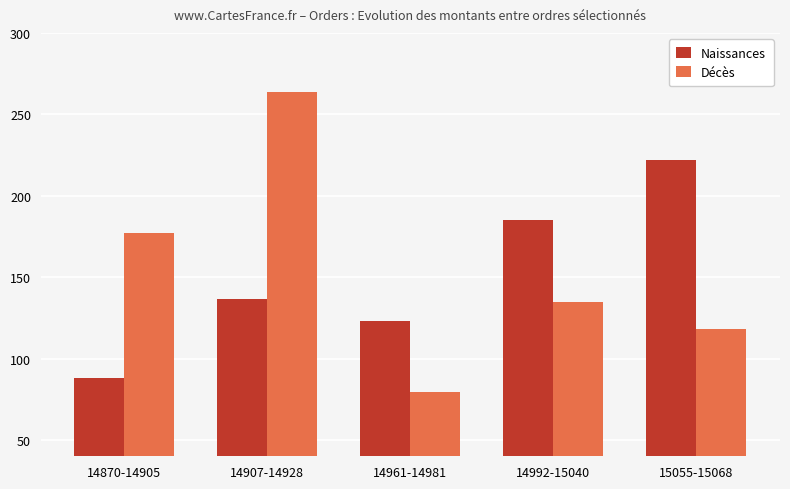

List the labels in order of Décès value, largest first.

14907-14928, 14870-14905, 14992-15040, 15055-15068, 14961-14981